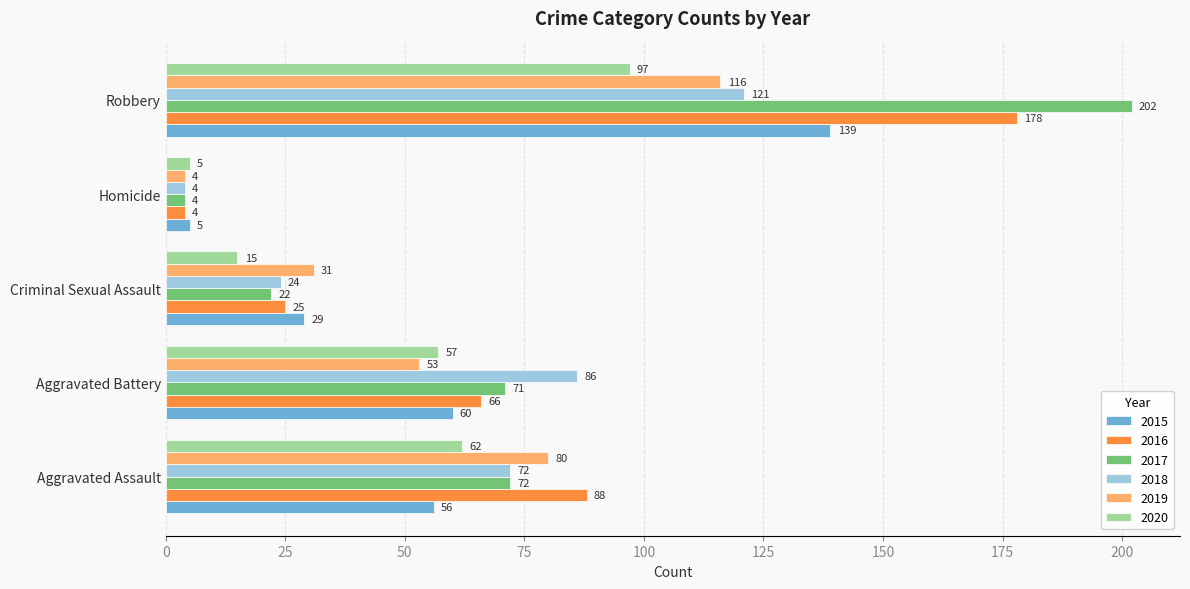

Which series has the largest range (max minus min)?

2017